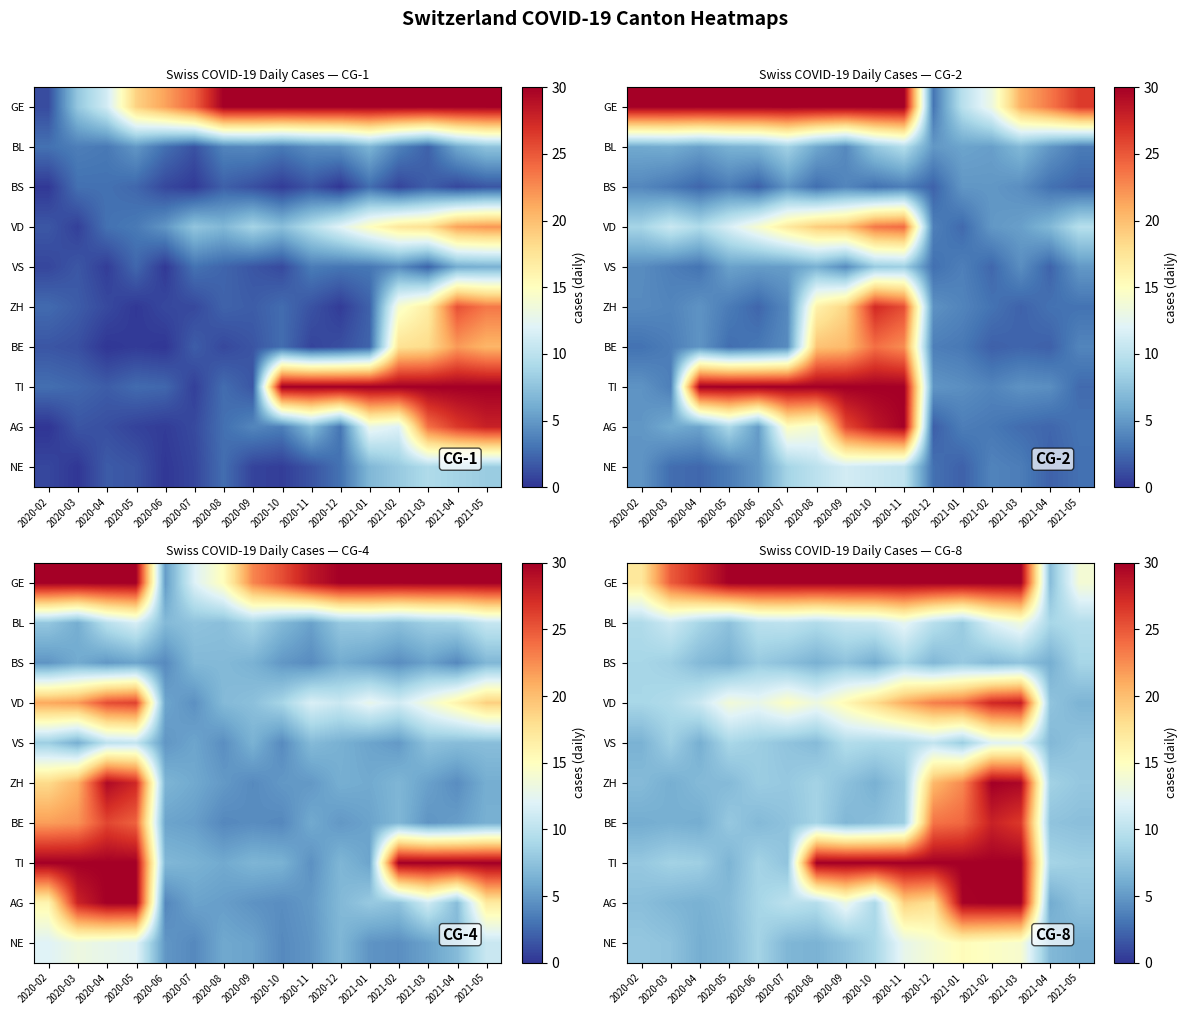

Which has a higher value, 2020-04 or 2021-03?

2021-03